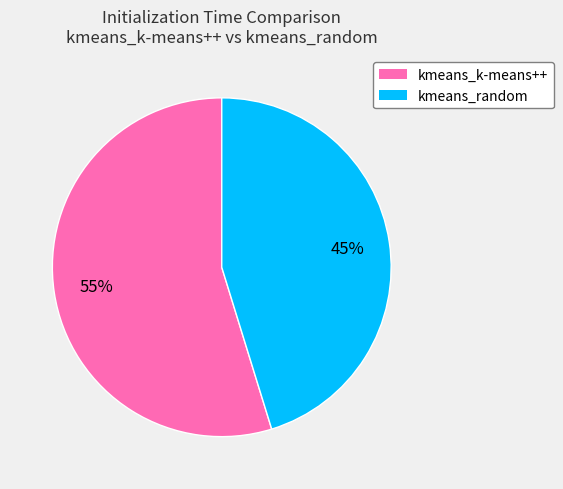

To the nearest percent, what is the difference between the kmeans_k-means++ and kmeans_random slice percentages?

10%